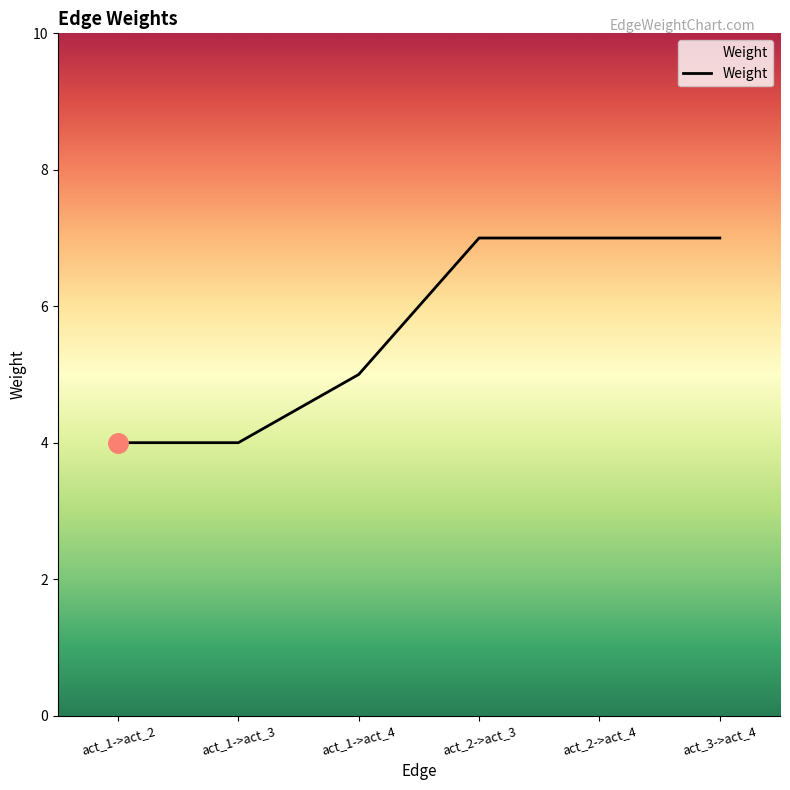

What is the approximate value at act_1->act_2?

4